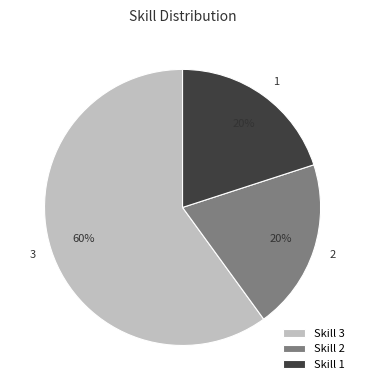

To the nearest percent, what is the difference between the largest and smallest slice percentages?

40%